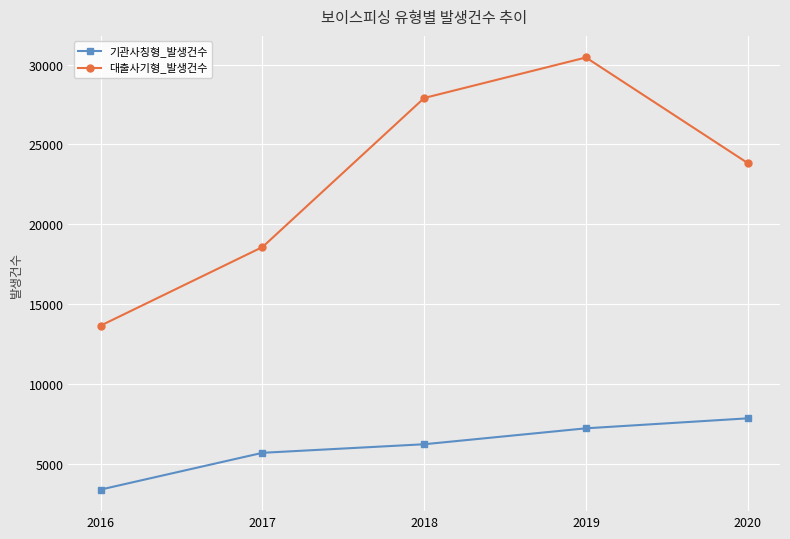

Rank the series by their maximum value, from highest to lowest.

대출사기형_발생건수, 기관사칭형_발생건수